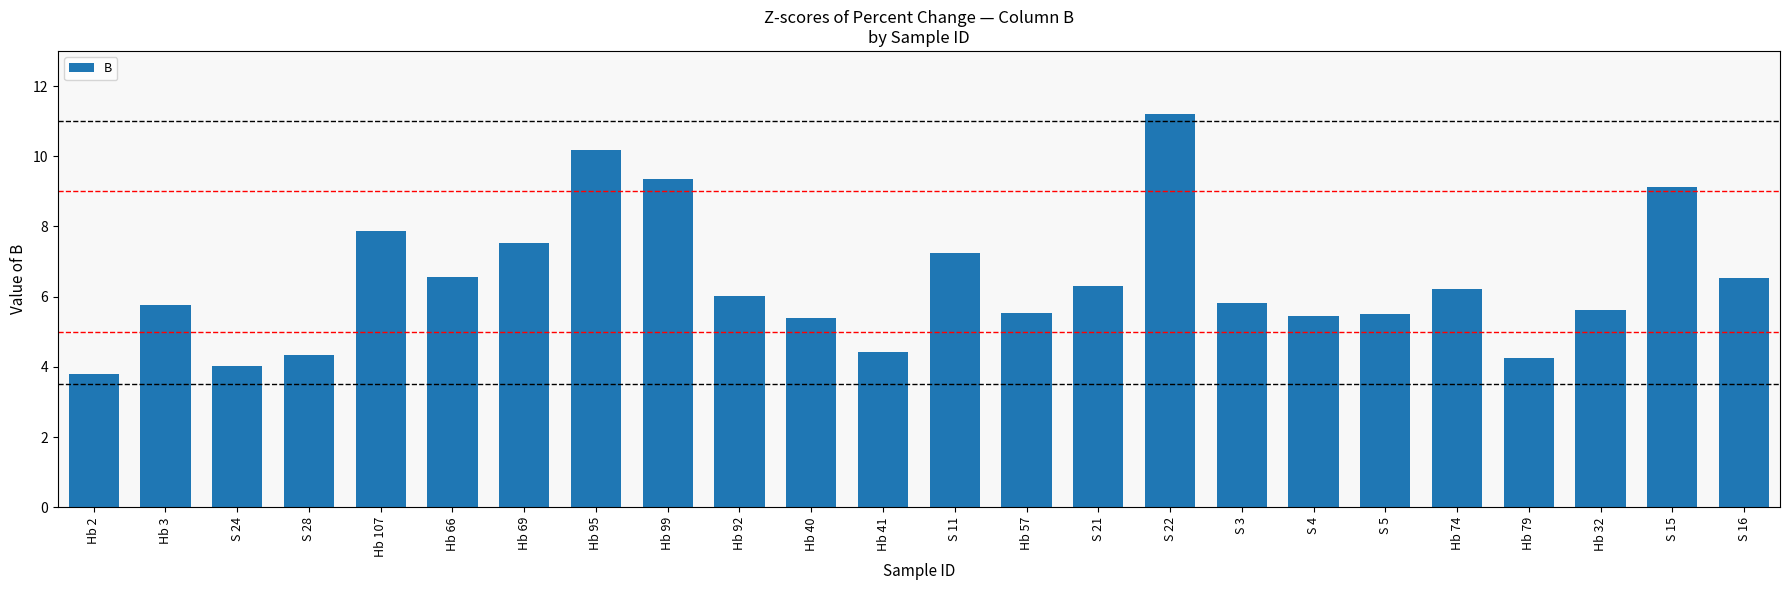

At which label is the value closest to 7?

S 11